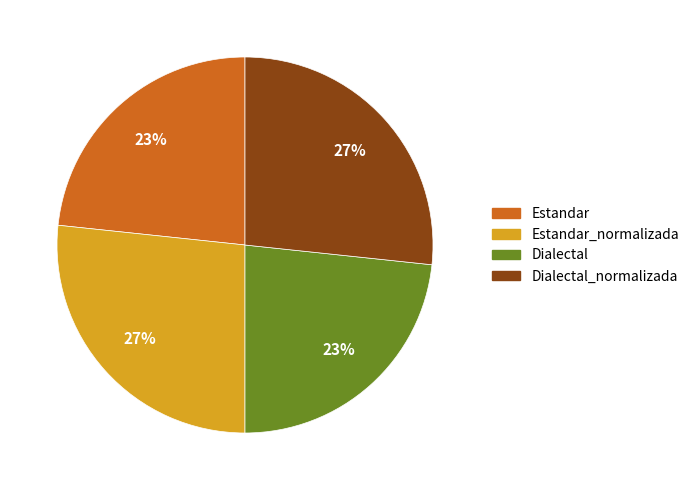

To the nearest percent, what is the average slice percentage?

25%